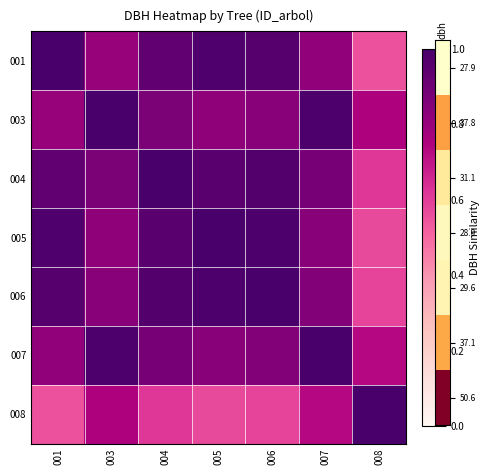

Rank the series at 008 from highest to lowest value.

008, 003, 007, 004, 006, 005, 001